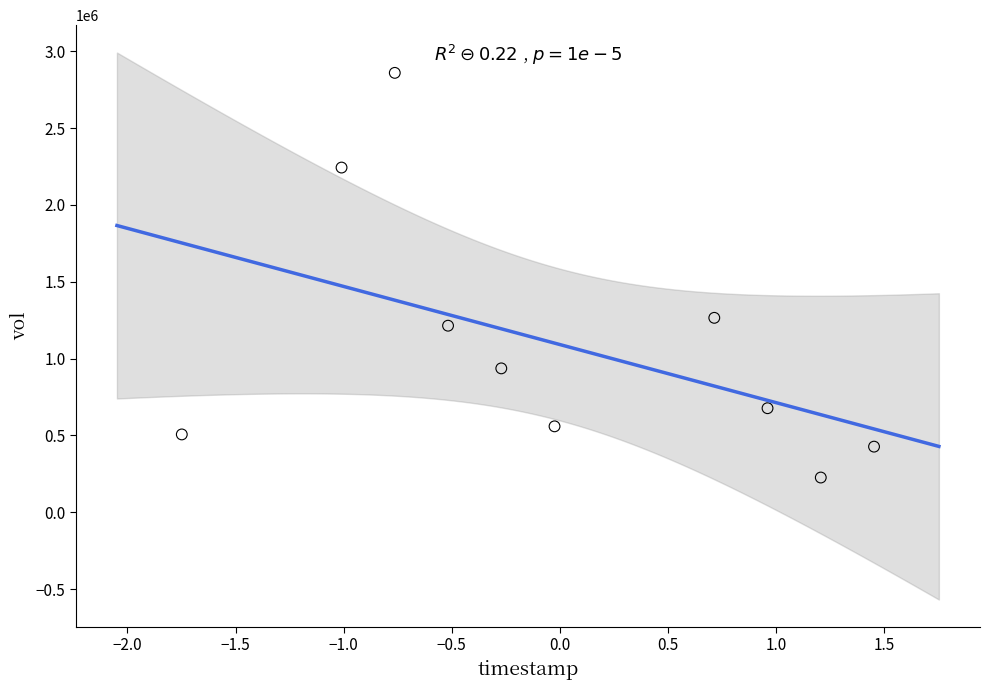

What Y value in the scatter plot is closest to 1542650?

1265200